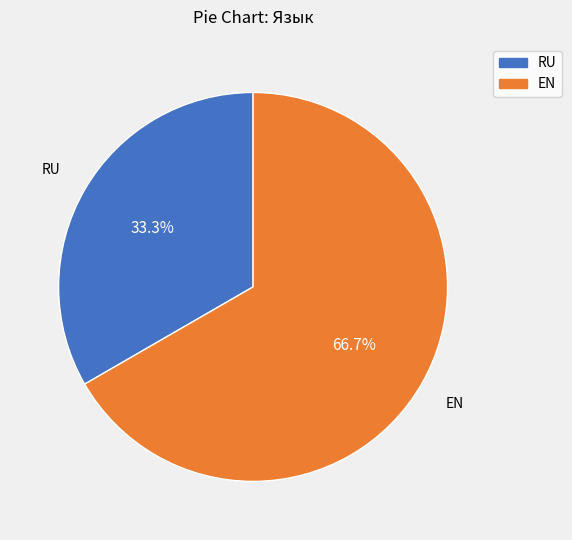

What is the ratio of the value at RU to the value at EN?

0.5